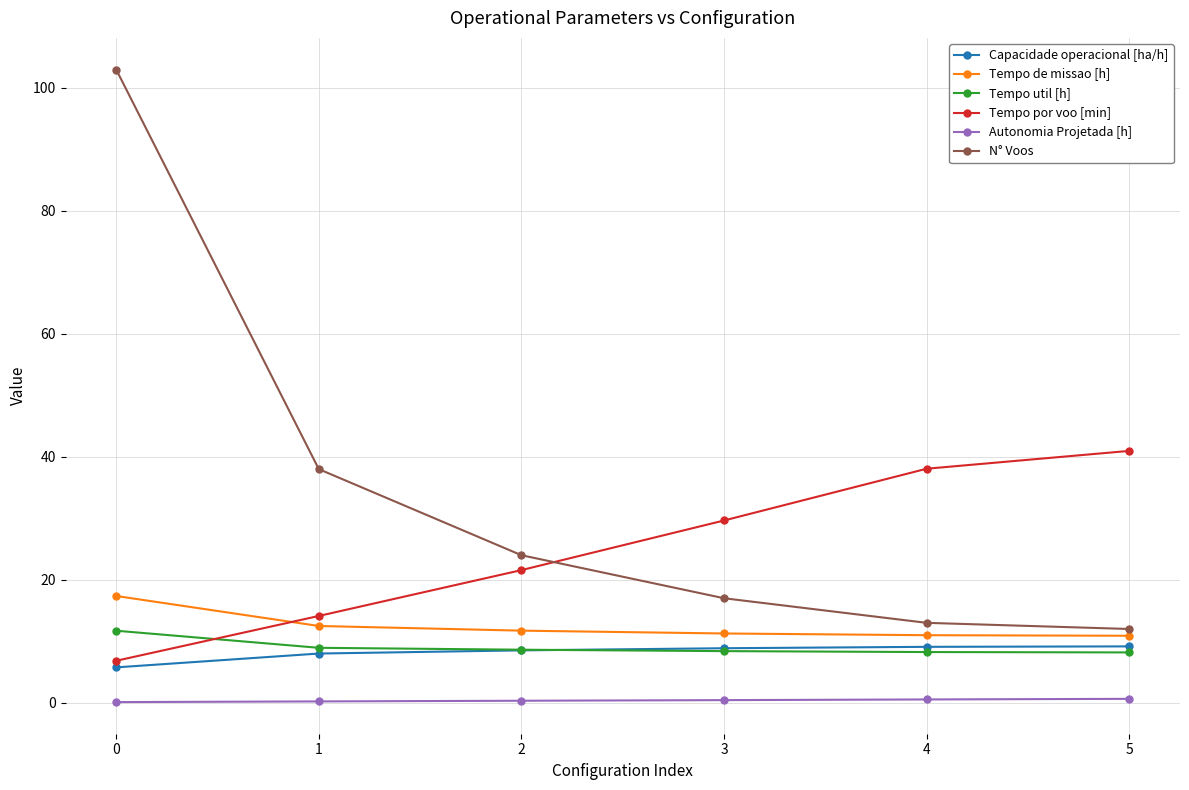

Does the chart have visible grid lines?

Yes